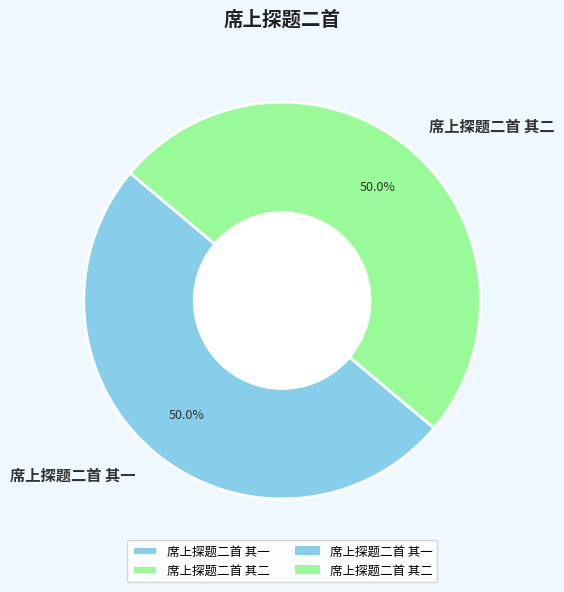

How many slices are in this pie chart?

2